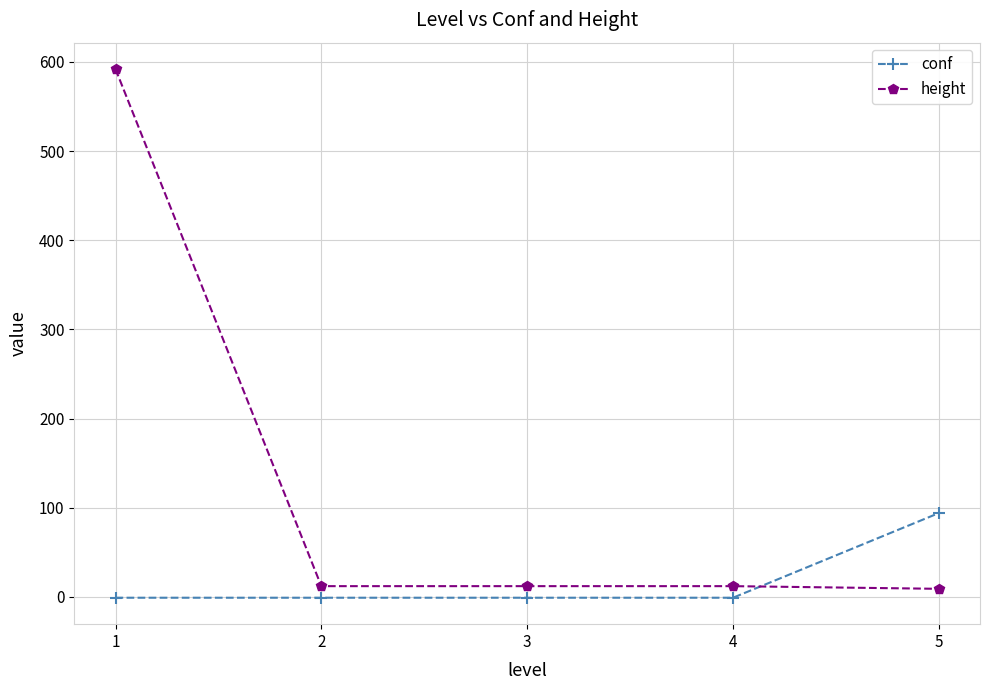

What is the approximate value of conf at 5?

94.0